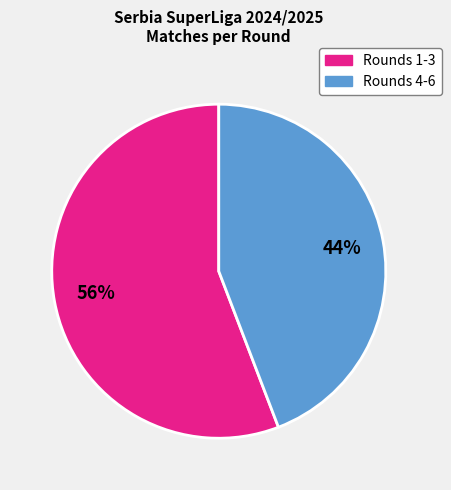

To the nearest percent, what is the difference between the largest and smallest slice percentages?

12%